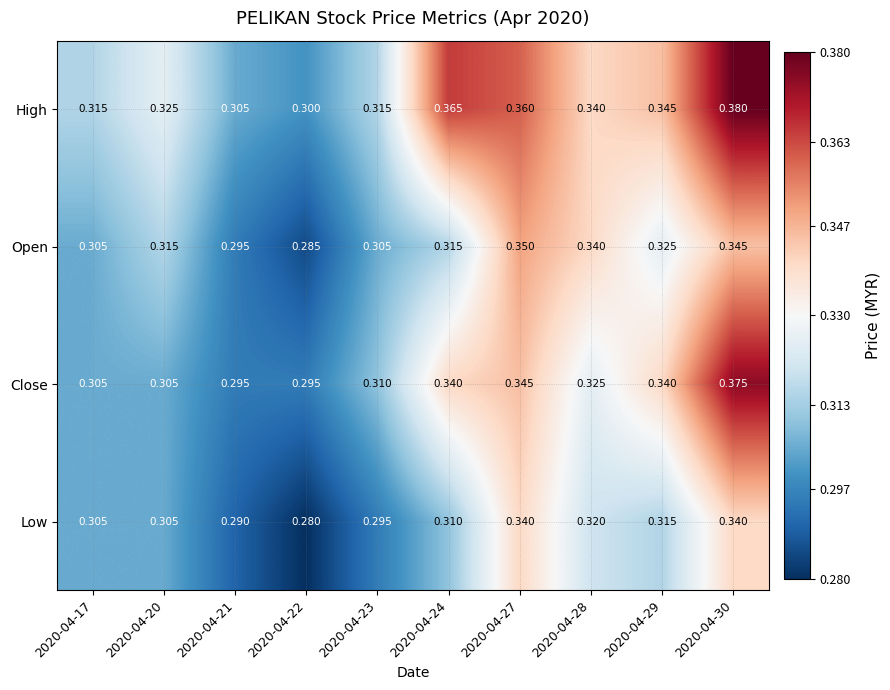

How many categories are shown in the chart?

10